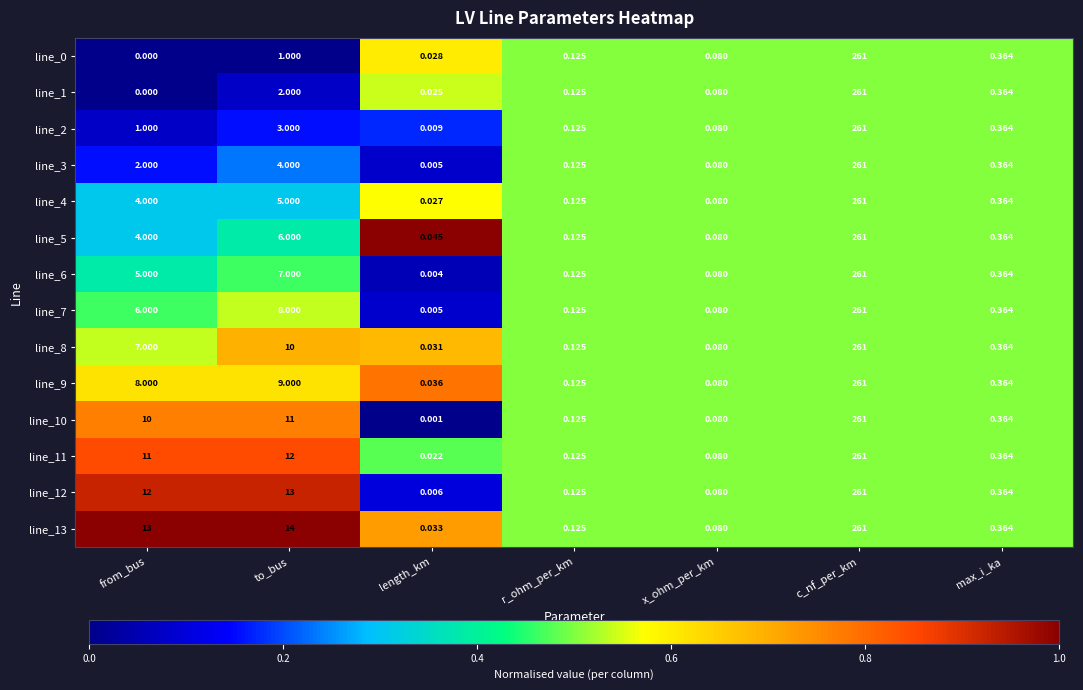

Rank the categories by line_11 value from highest to lowest.

c_nf_per_km, to_bus, from_bus, max_i_ka, r_ohm_per_km, x_ohm_per_km, length_km